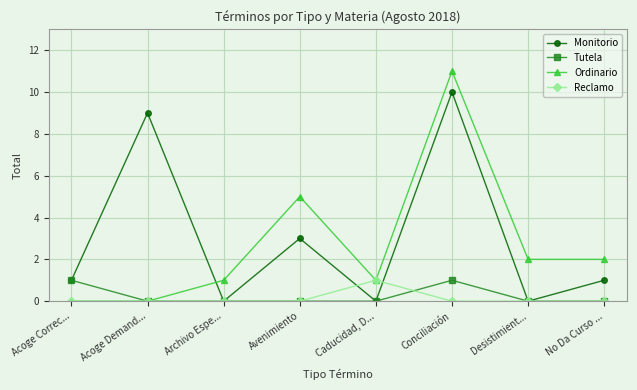

How many lines are shown in the chart?

4